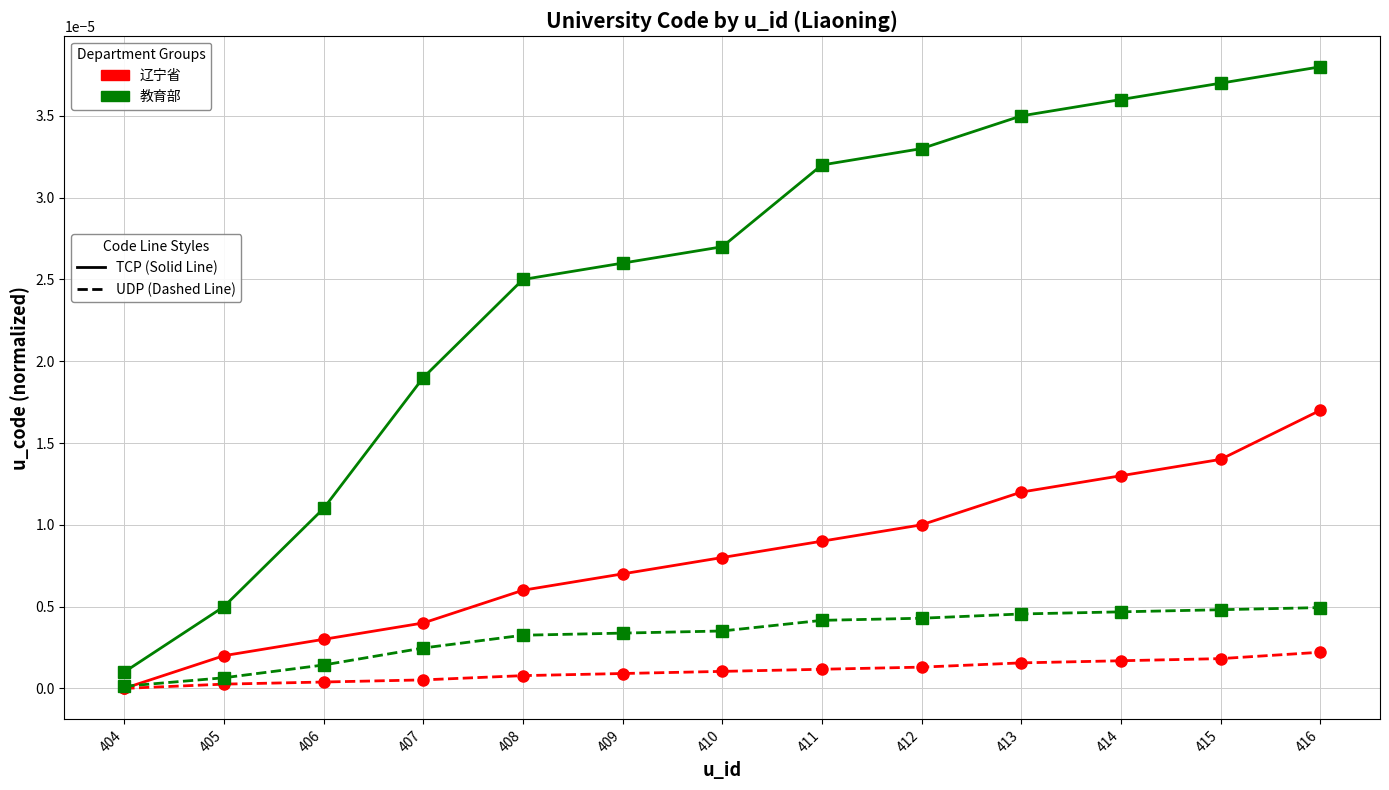

Which category has the highest value across all series?

416